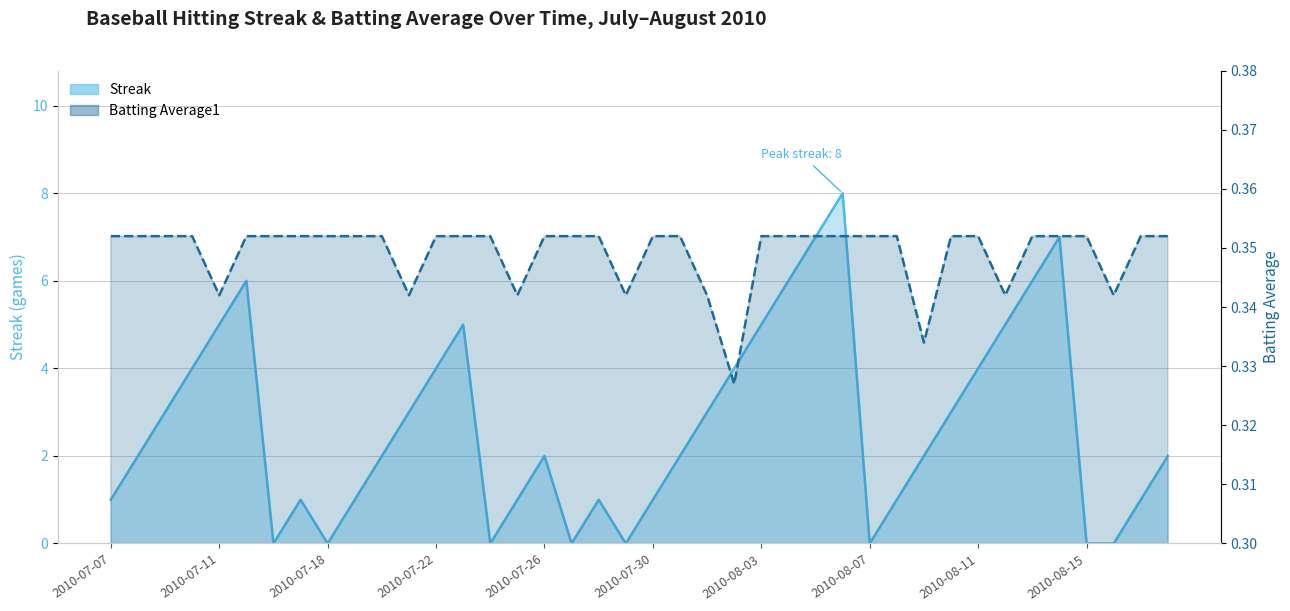

True or false: Streak has more than 2 interior local peaks.

True